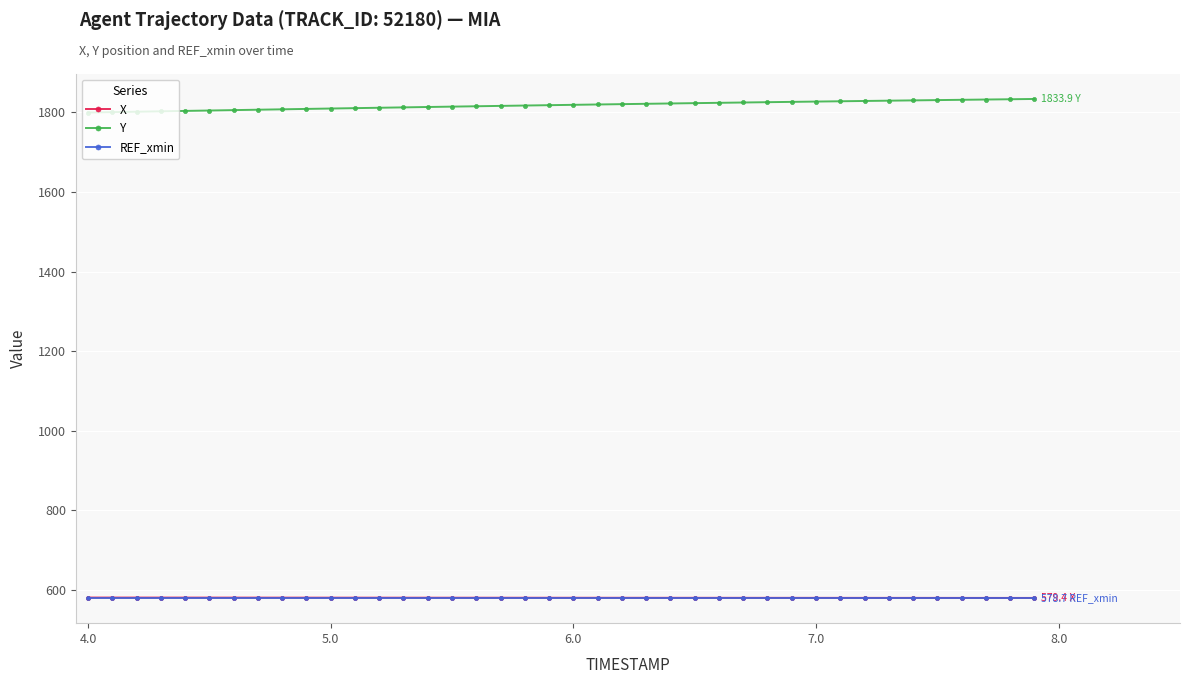

What is the value of the Y point at the 27th from the left?

1824.2